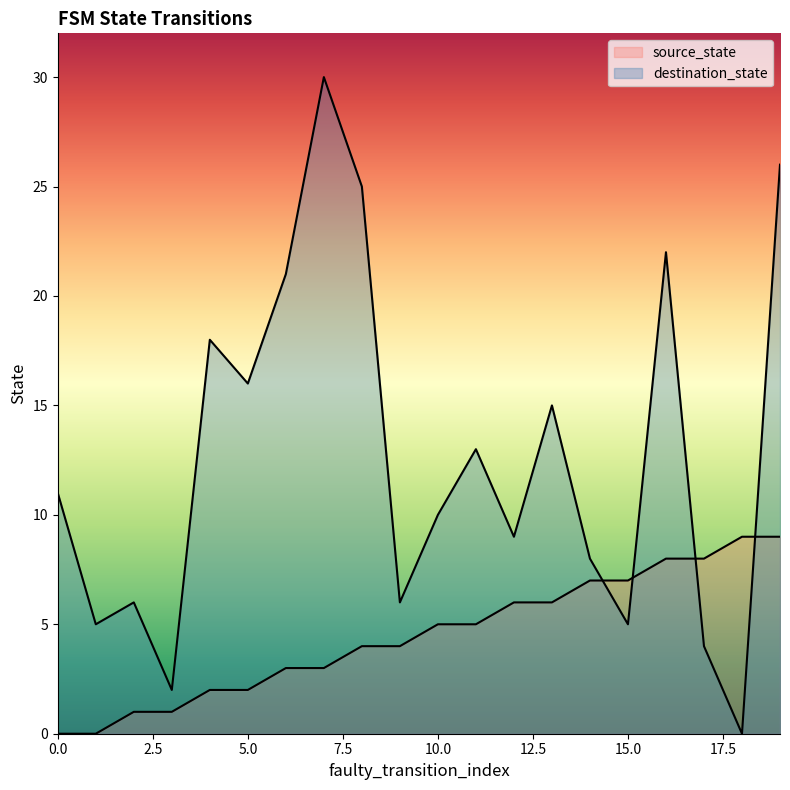

Where do source_state and destination_state first cross each other?

14 and 15